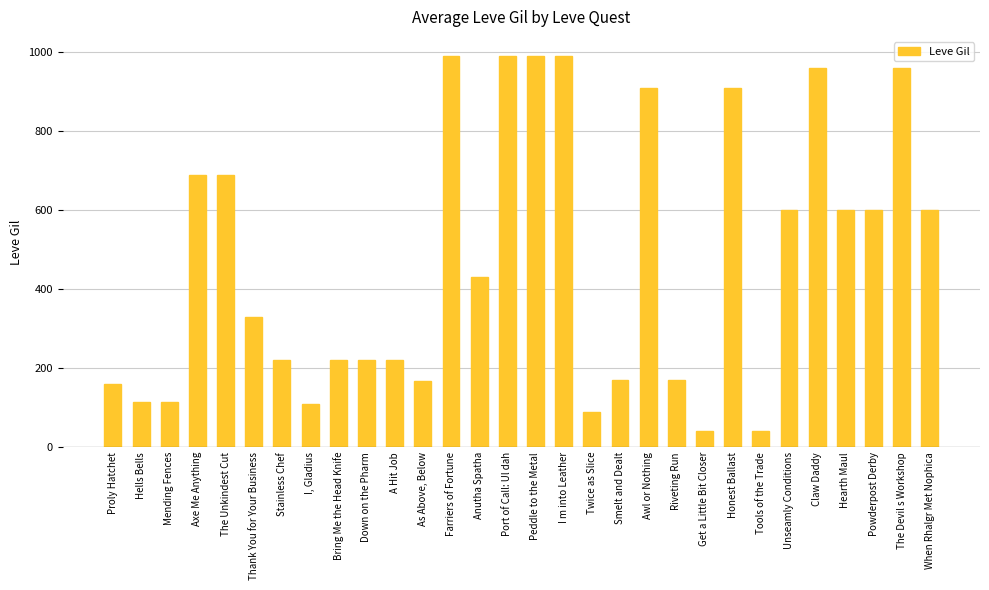

Is it true that the value at Bring Me the Head Knife is 220?

True